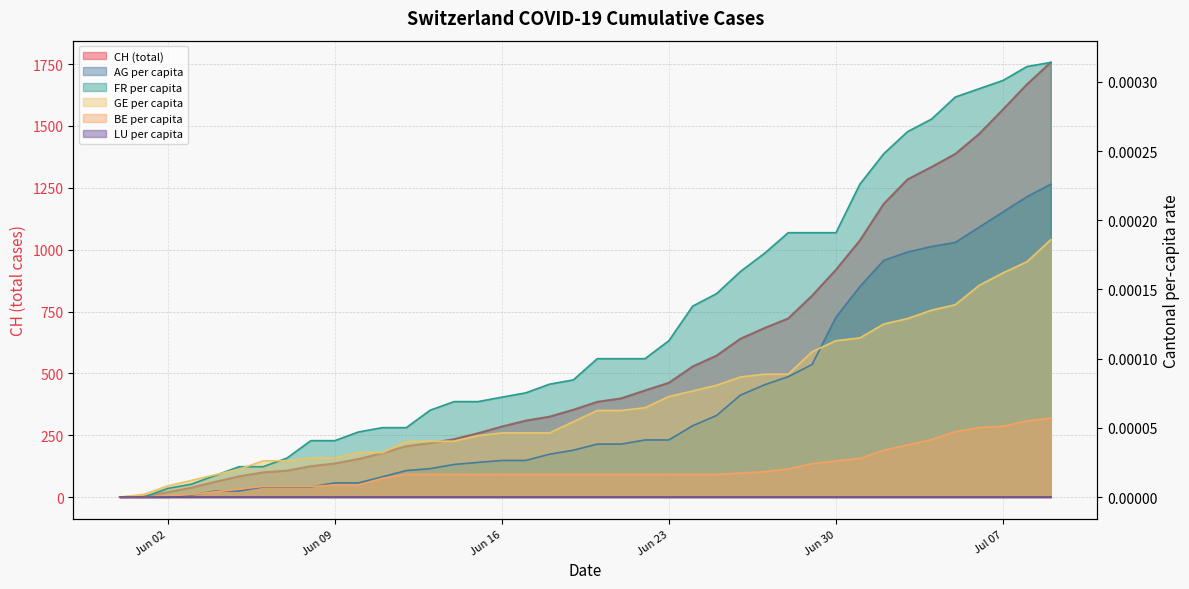

What is the label of the 1st point from the left?

2020-05-31